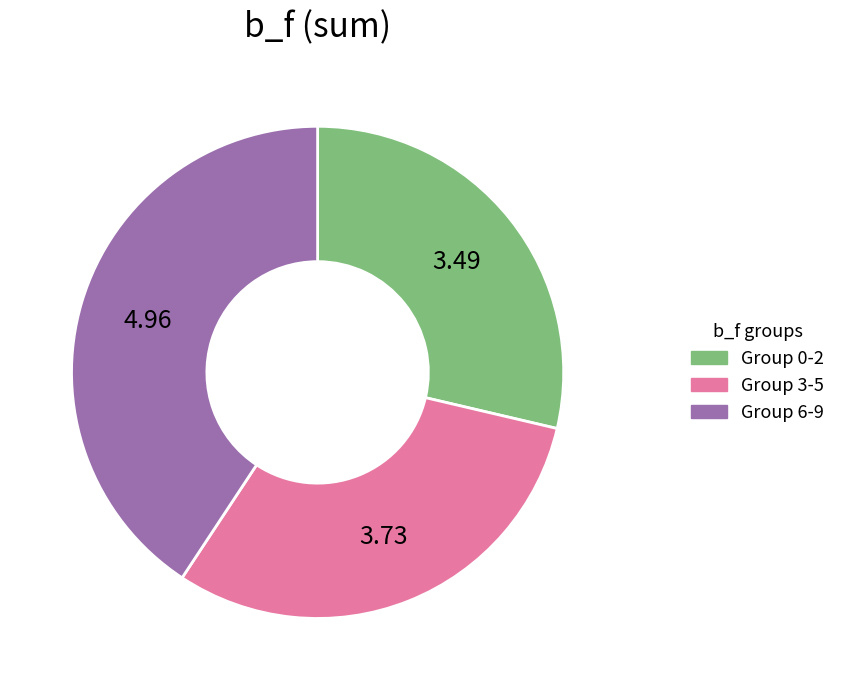

Is there a majority slice in this chart?

No